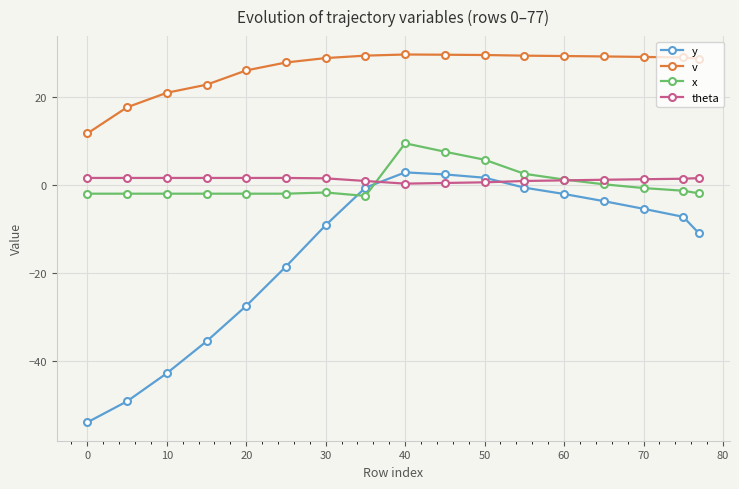

How many intersections are there between x and y?

2